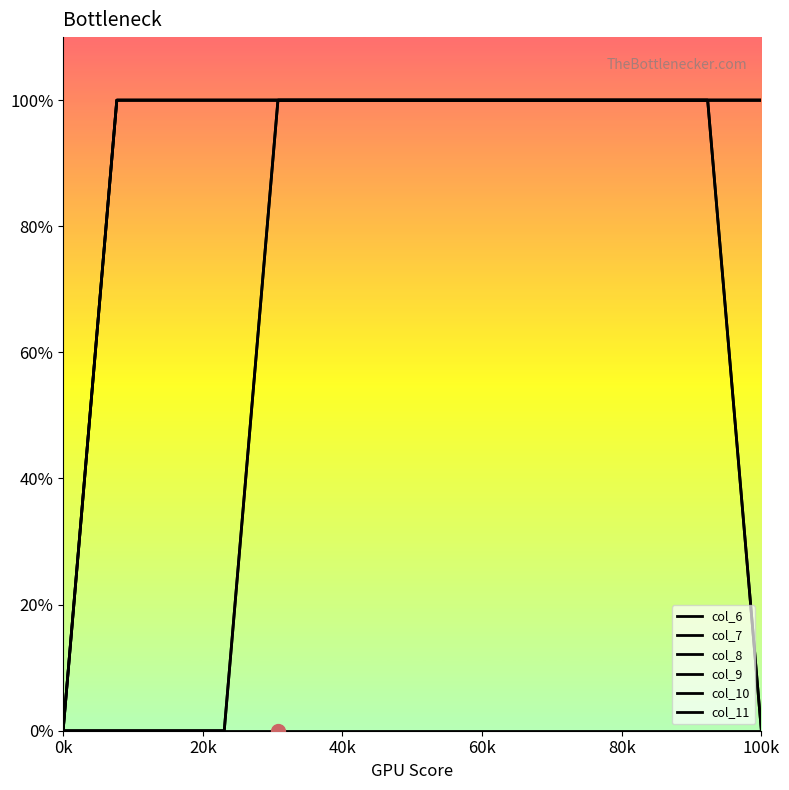

Which label corresponds to the smallest value in the chart?

0k